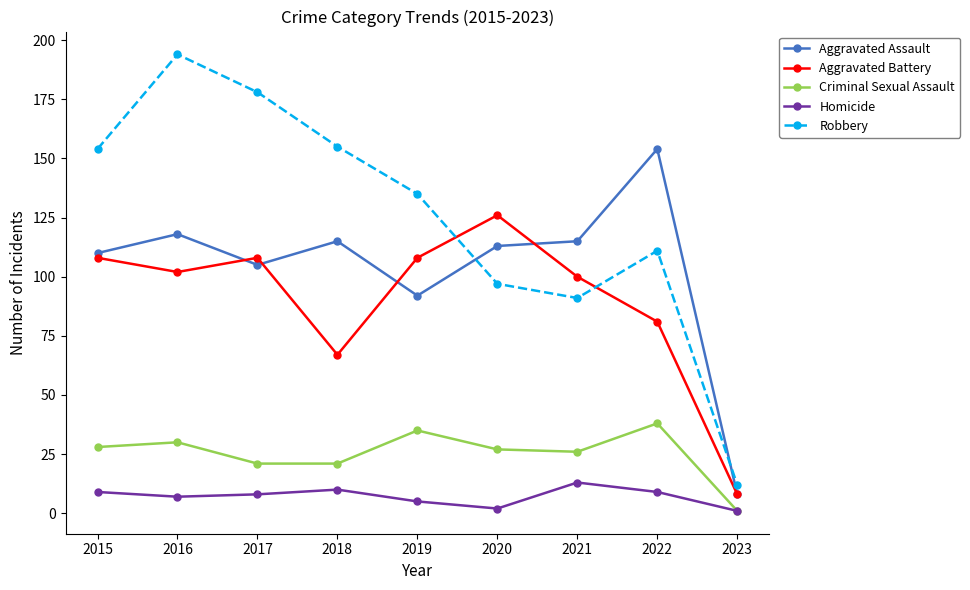

Is the value of Criminal Sexual Assault at 2023 greater than the value of Aggravated Battery at 2015?

No